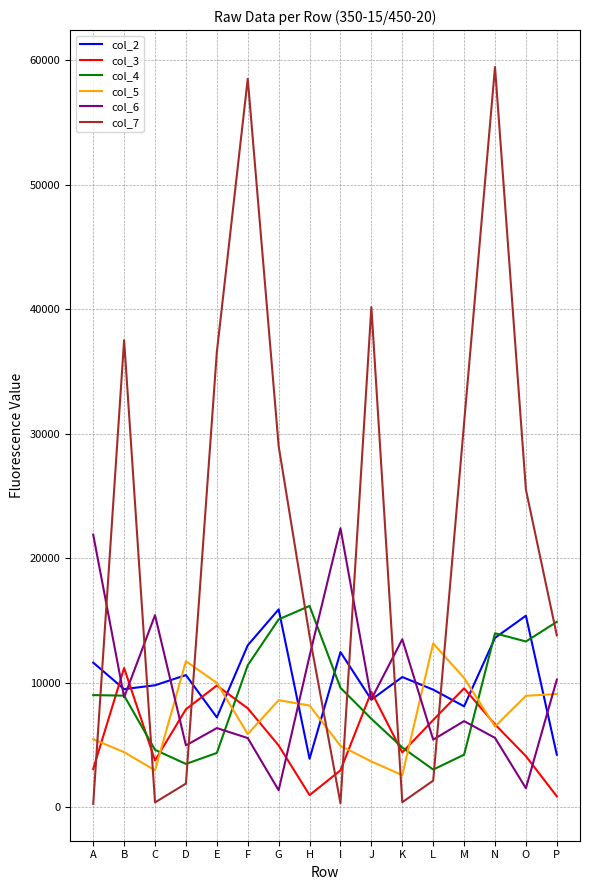

What is the maximum value shown in the chart?

59470